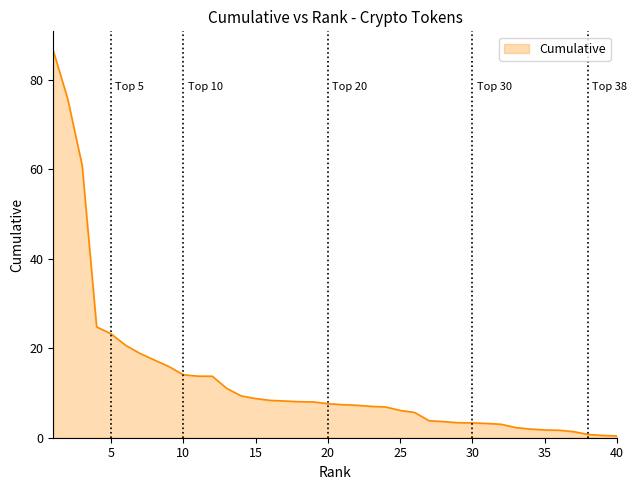

What is the maximum value shown in the chart?

86.6